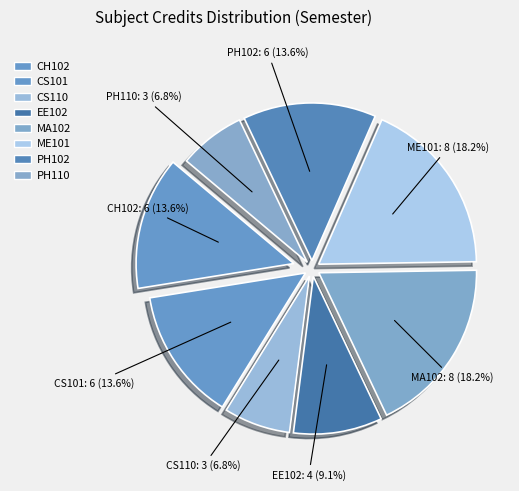

Count the number of slices in the pie.

8